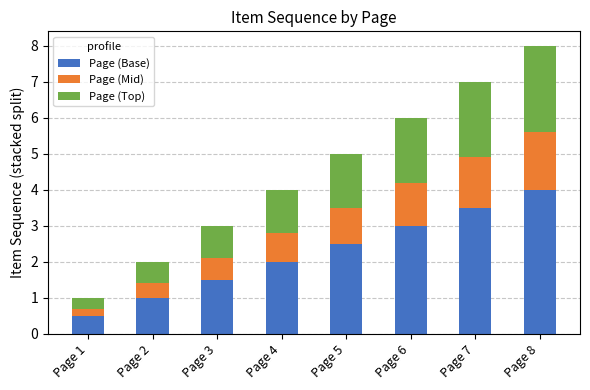

What is the difference between the second highest and second lowest values in the Page (Base) series?

2.5